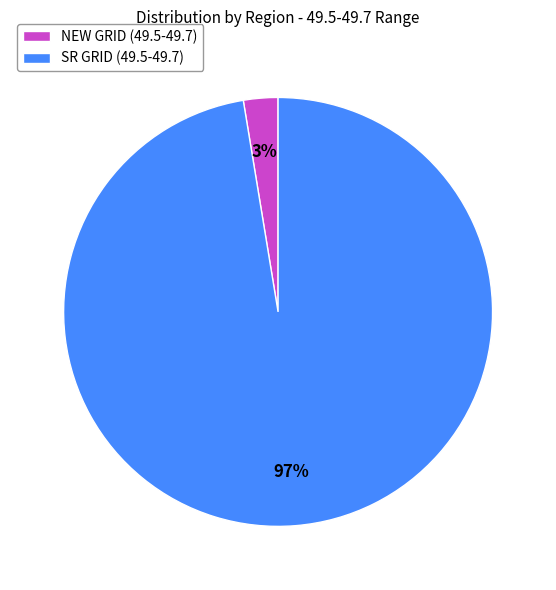

Is there any slice that represents more than half of the pie?

Yes